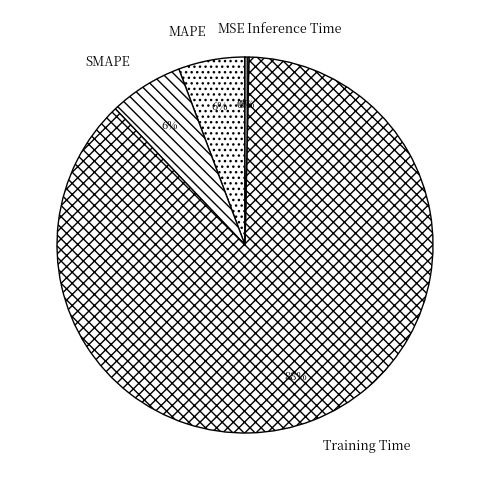

To the nearest percent, what is the difference between the largest and smallest slice percentages?

88%